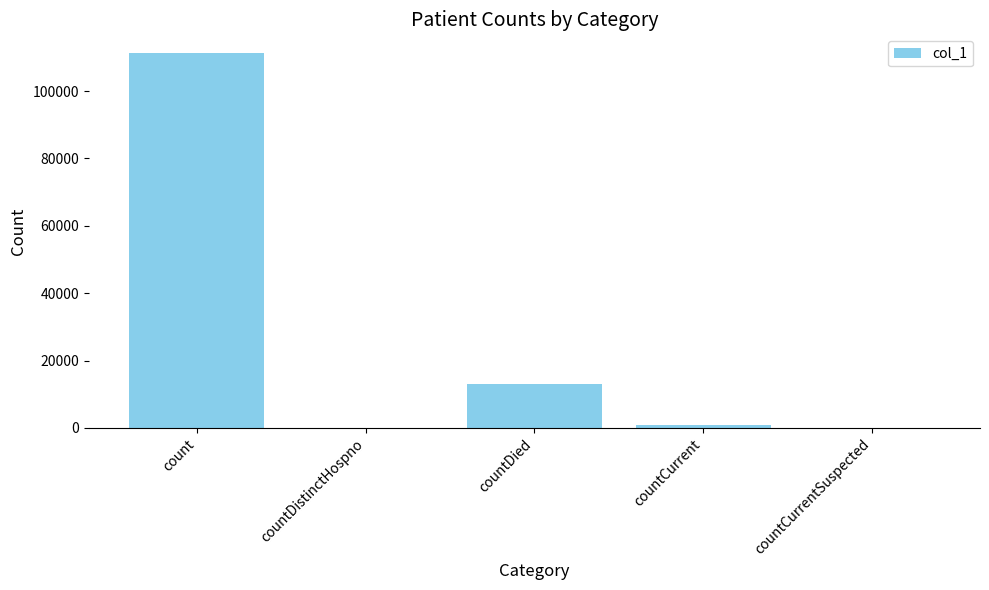

The chart shows a value of 0 at countDistinctHospno. True or false?

True